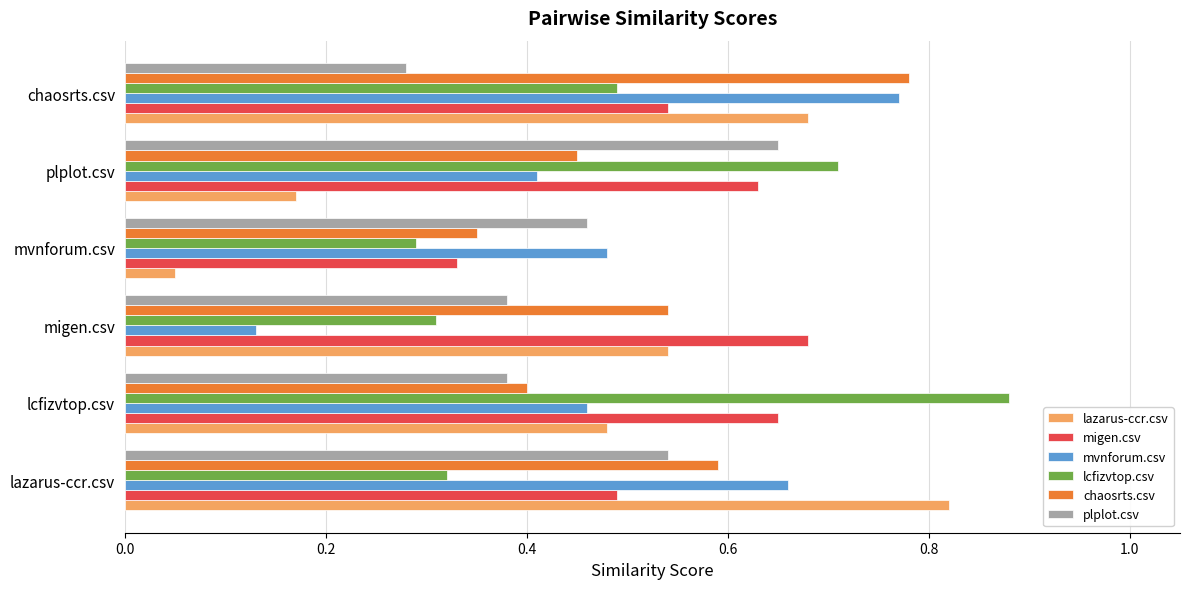

Is the value of lazarus-ccr.csv at migen.csv greater than the value of plplot.csv at plplot.csv?

No